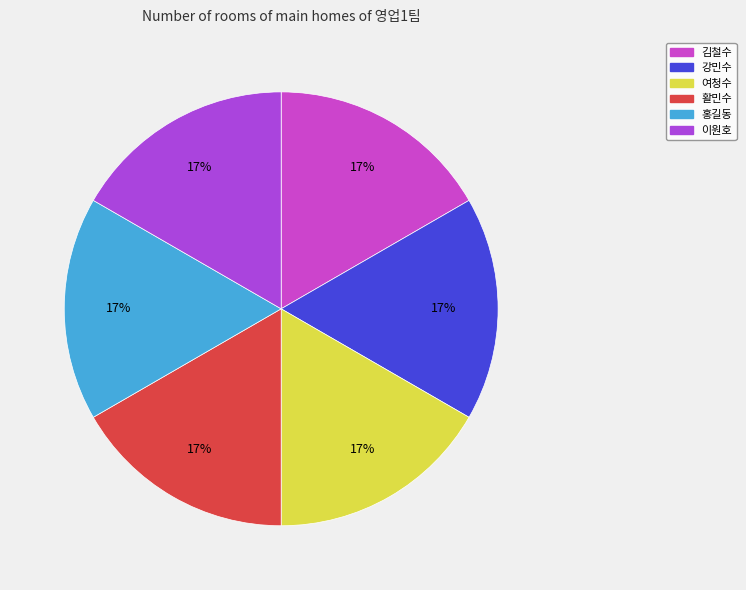

To the nearest percent, what percentage of the pie is 활민수?

17%